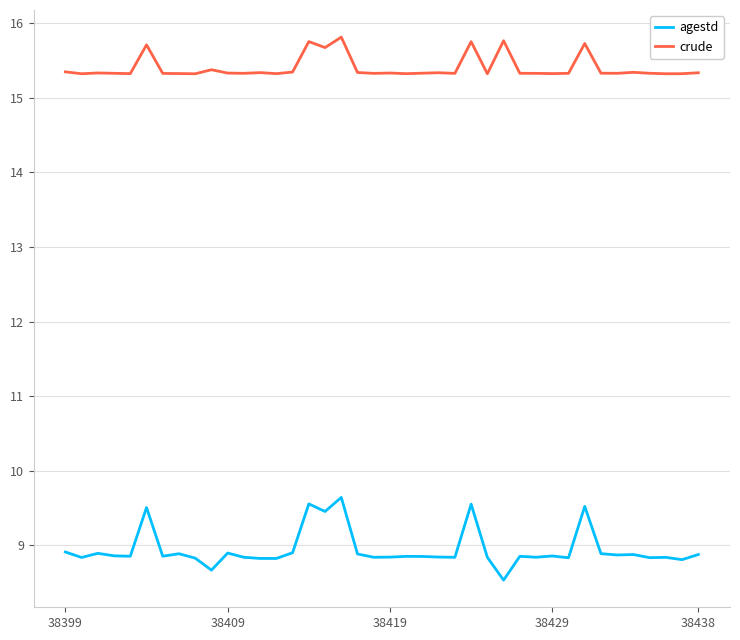

At how many categories does at least one series exceed 10?

40